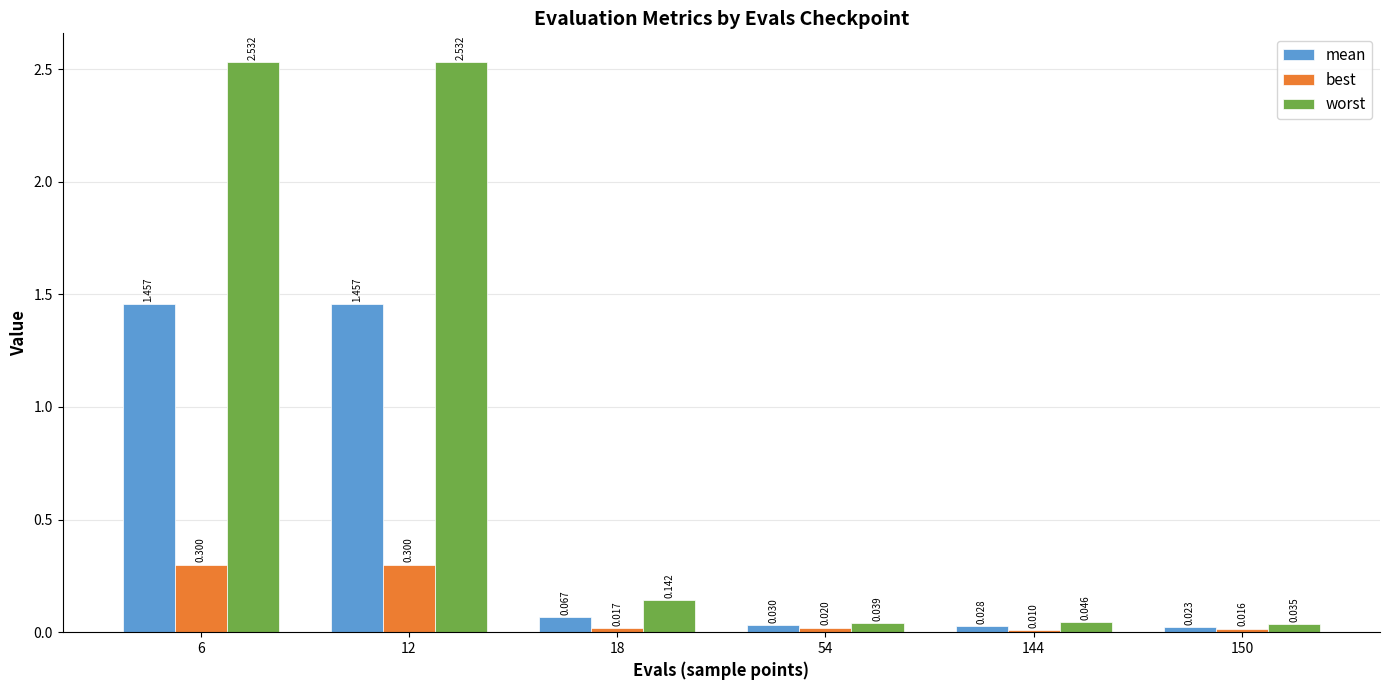

At how many categories does at least one series exceed 2?

2